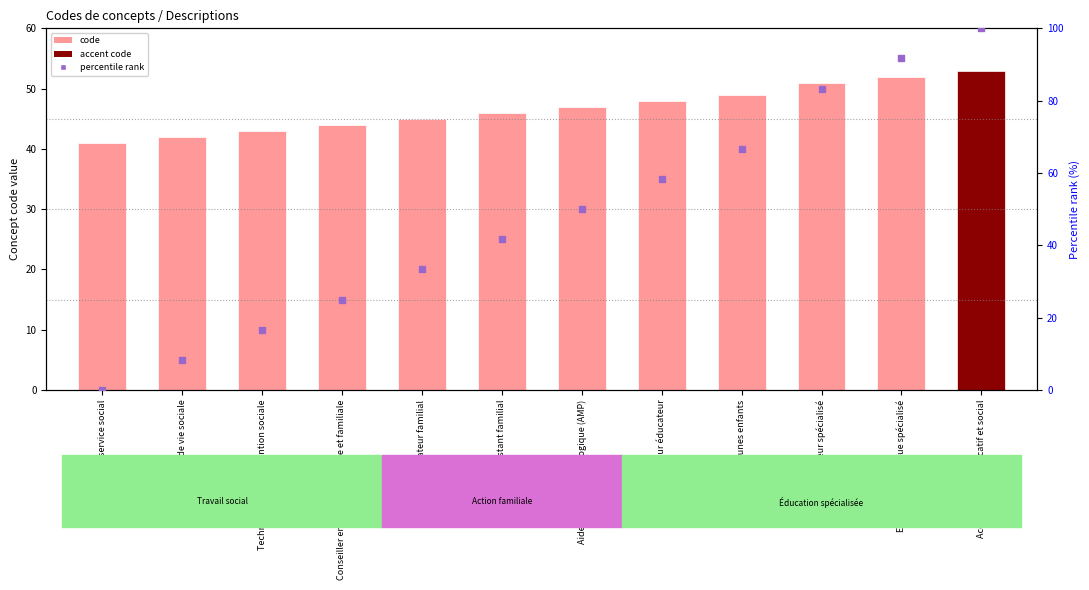

What is the total value across all series at Technicien de l'intervention sociale?

59.7